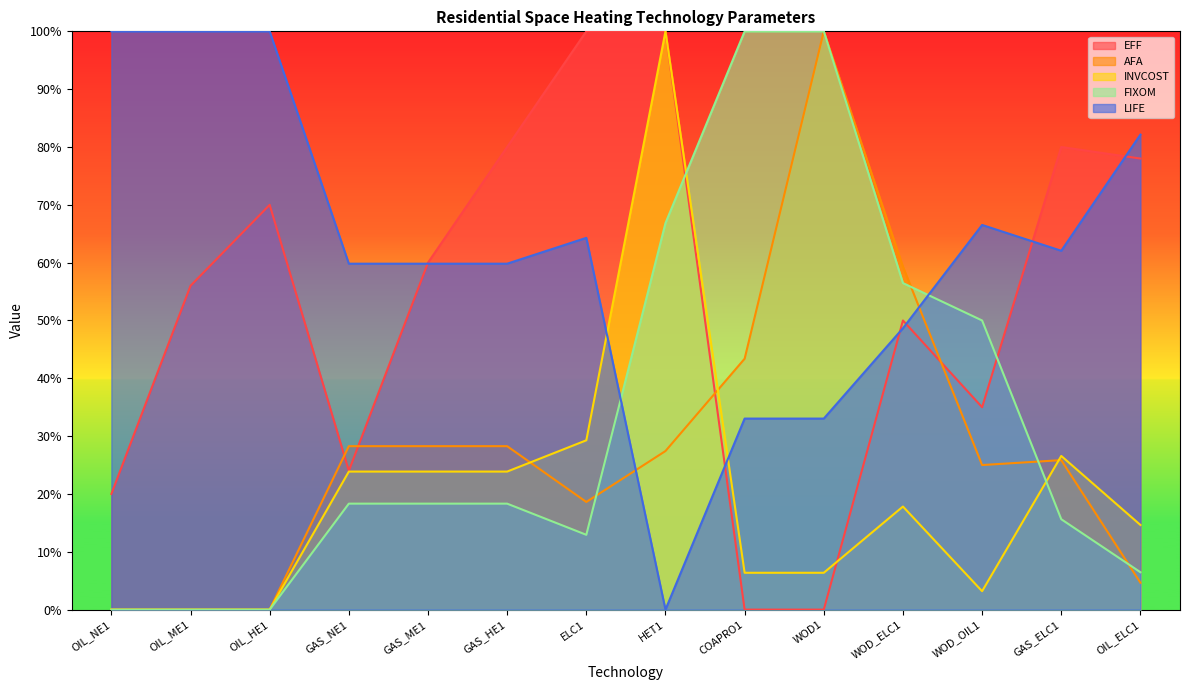

What is the value of the AFA point at the 5th from the left?

28.3